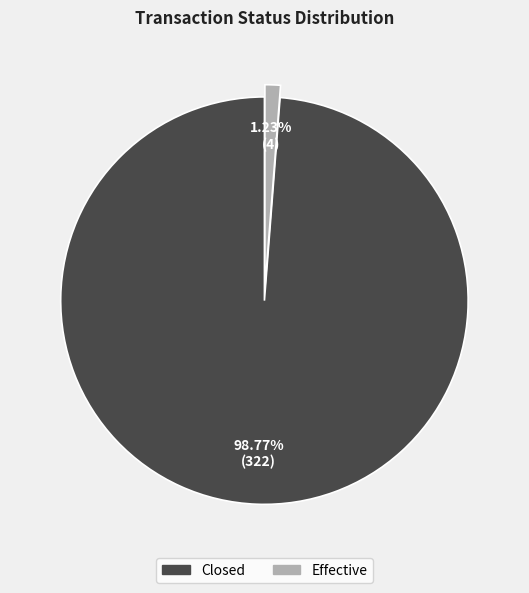

Rank the categories by value from lowest to highest.

Effective, Closed